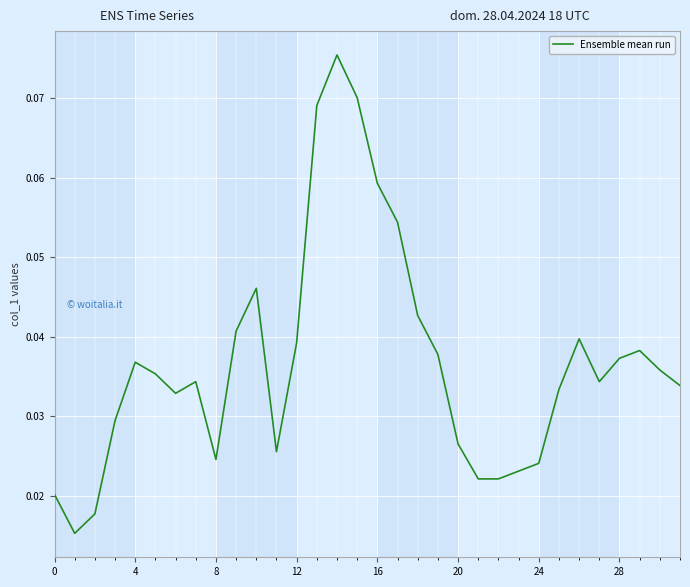

Is this an area chart (filled region under the line)?

No